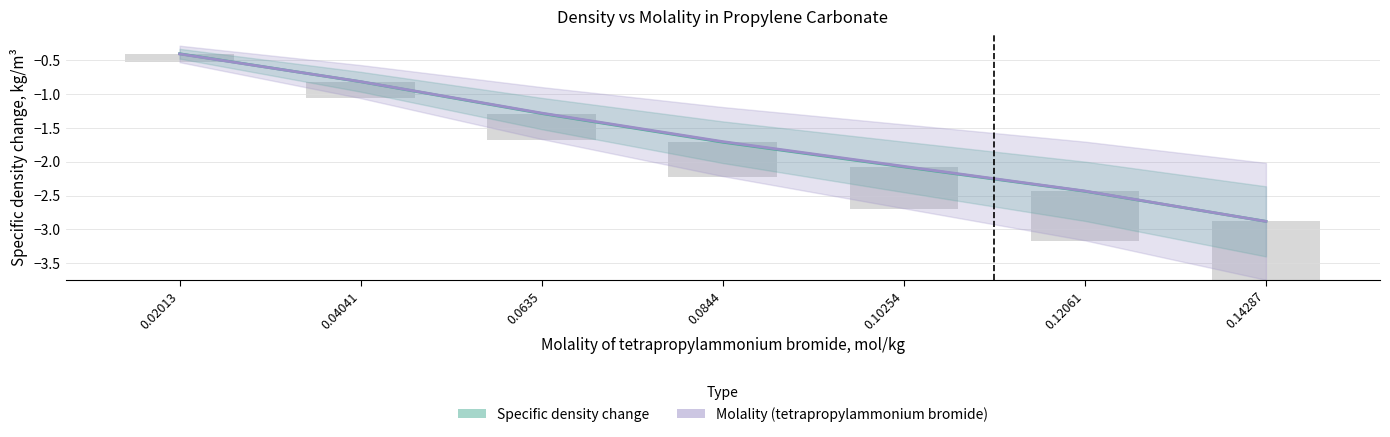

Reading left to right, extract all data points from this chart.

Specific density change: 0.02013=-0.4	0.04041=-0.8	0.0635=-1.3	0.0844=-1.7	0.10254=-2.1	0.12061=-2.4	0.14287=-2.9
Molality (tetrapropylammonium bromide): 0.02013=-0.4	0.04041=-0.8	0.0635=-1.3	0.0844=-1.7	0.10254=-2.1	0.12061=-2.4	0.14287=-2.9